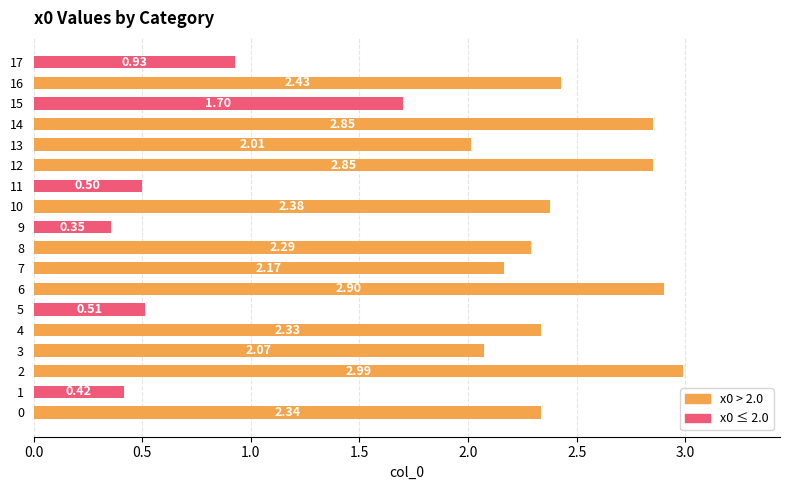

What is the difference between the maximum and second lowest values?

2.6